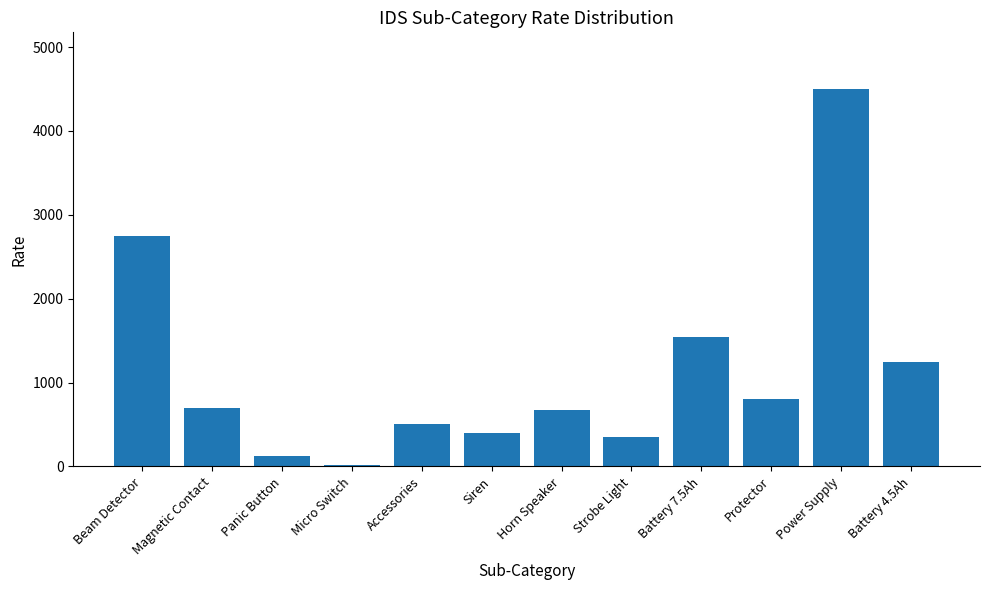

What is the ratio of the value at Battery 4.5Ah to the value at Beam Detector?

0.5